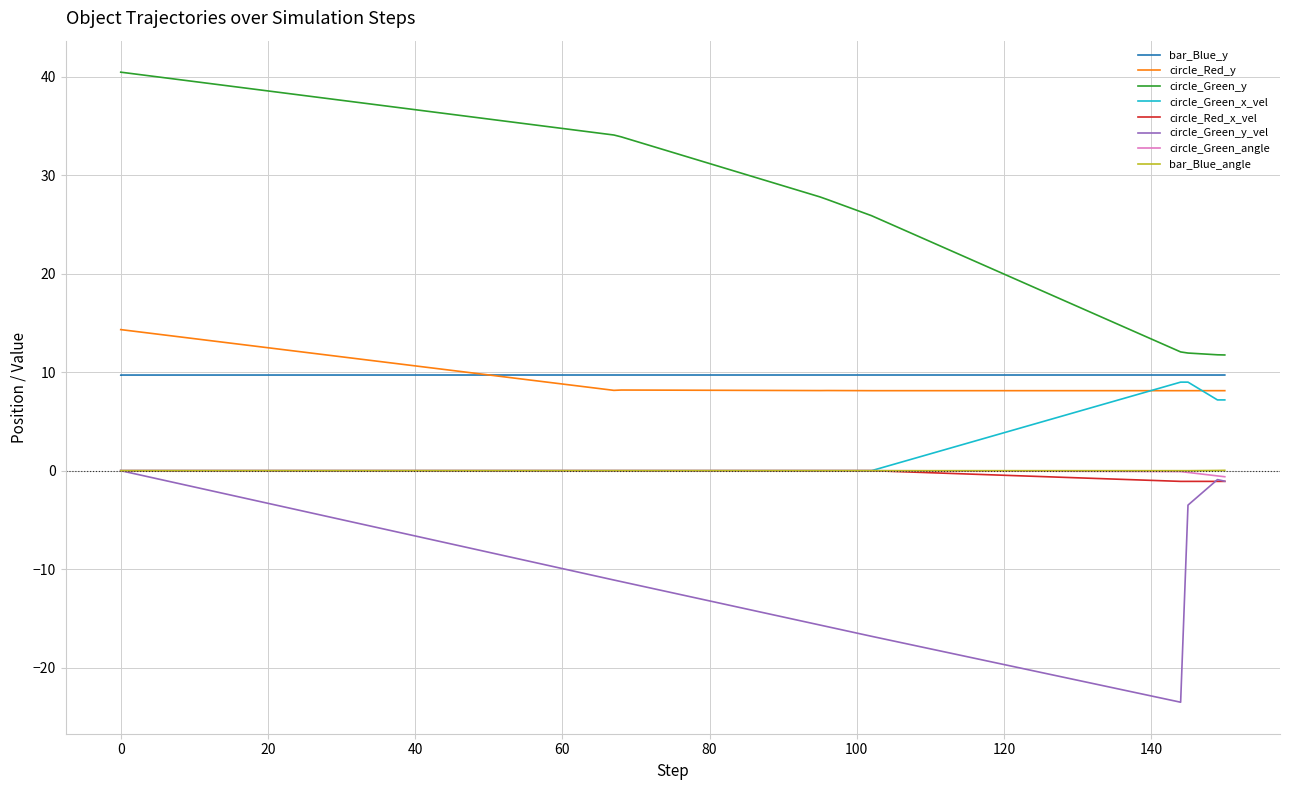

True or false: circle_Red_y and circle_Green_y_vel intersect in this chart.

False